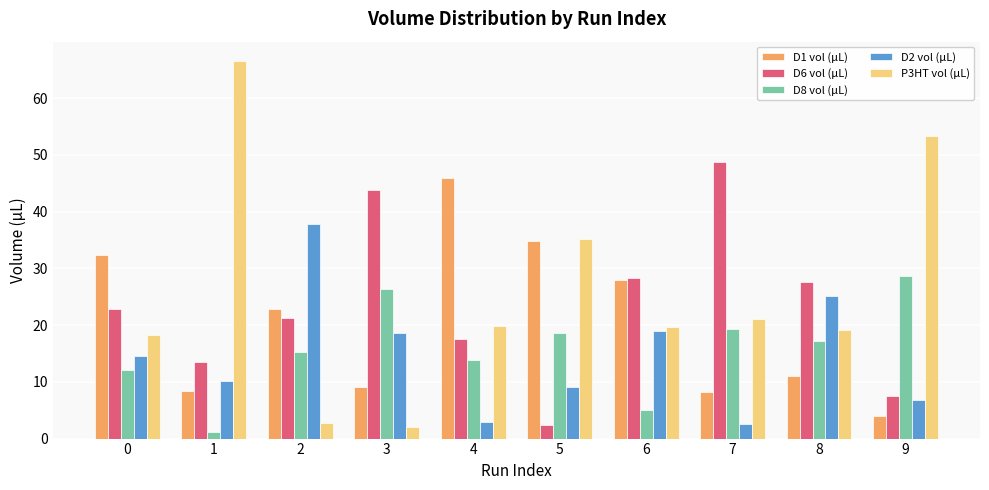

Rank the series by their maximum value, from highest to lowest.

P3HT vol (µL), D6 vol (µL), D1 vol (µL), D2 vol (µL), D8 vol (µL)